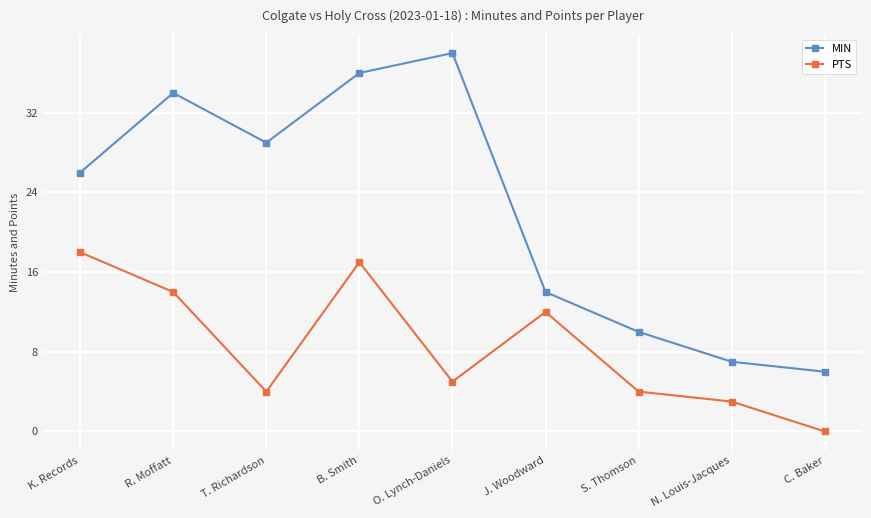

True or false: PTS has a value of 17 at B. Smith.

True